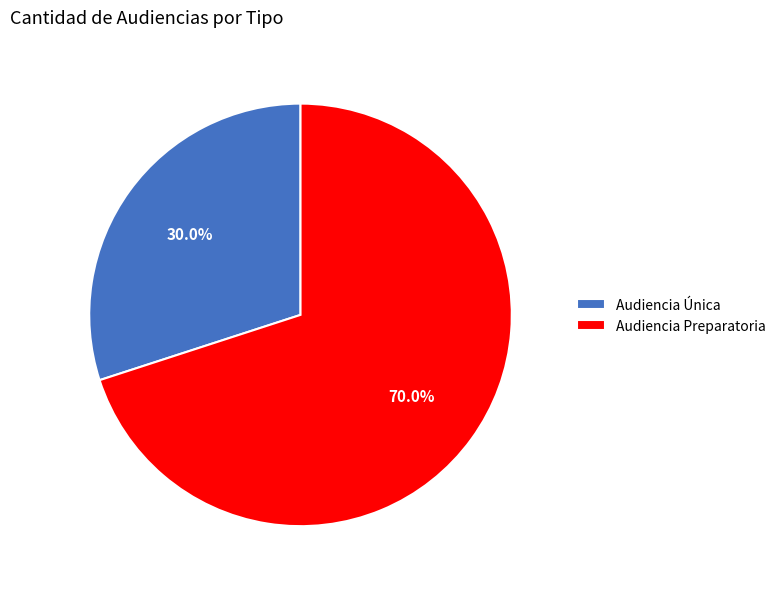

How many slices are in this pie chart?

2